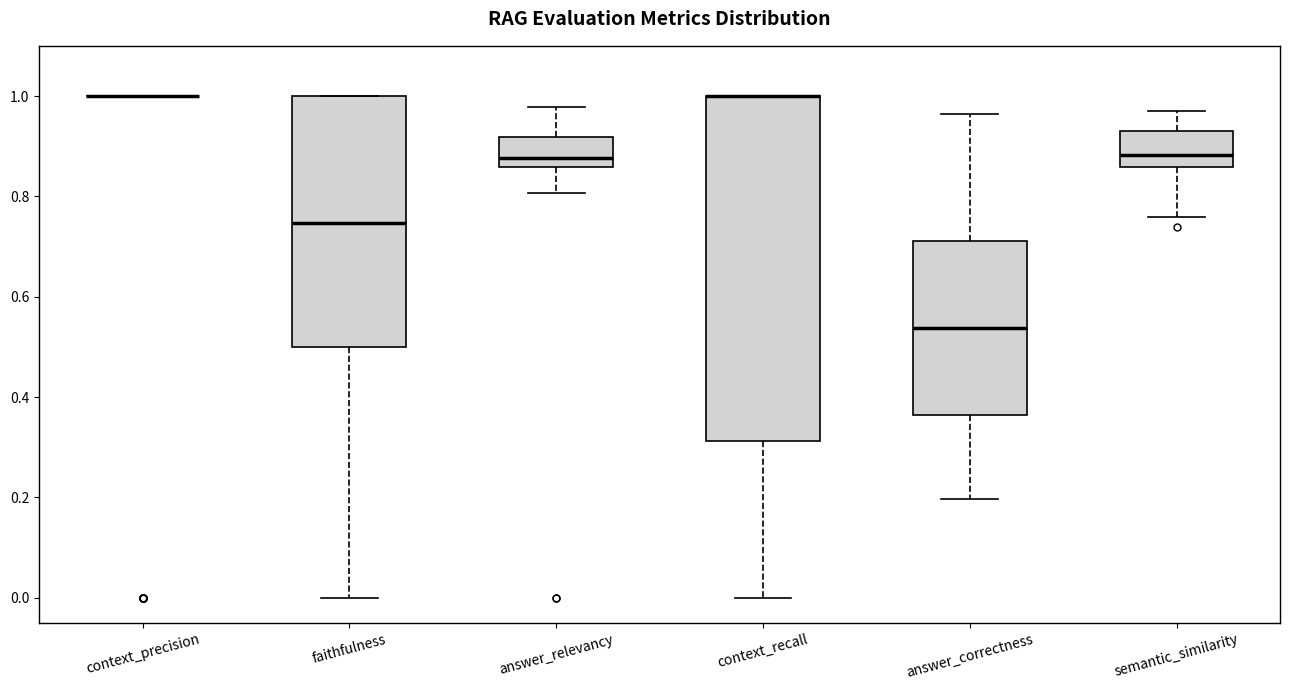

Comparing the boxes themselves (not the whiskers), which one is the tallest?

context_recall